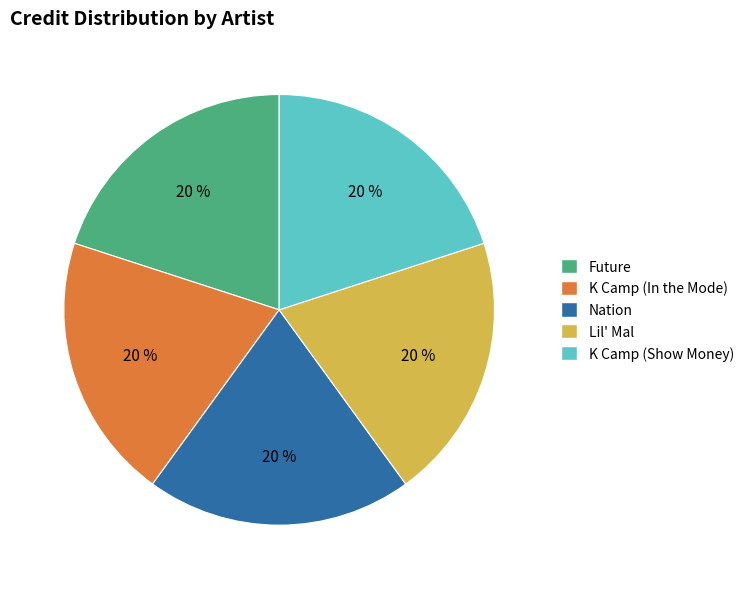

Approximately how many times larger is the value at Lil' Mal compared to Nation?

1.0